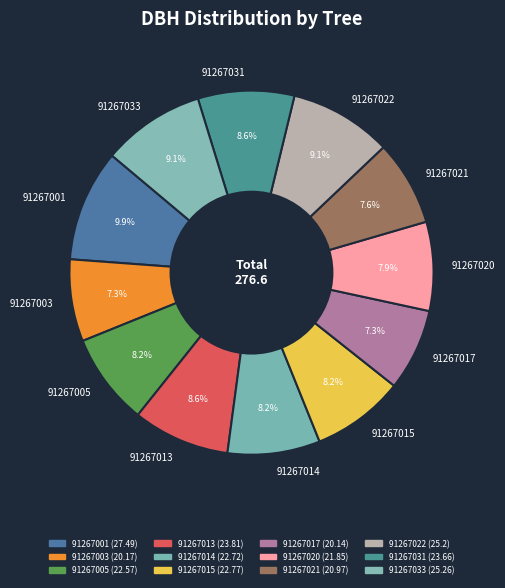

What is the largest slice in the pie chart?

91267001